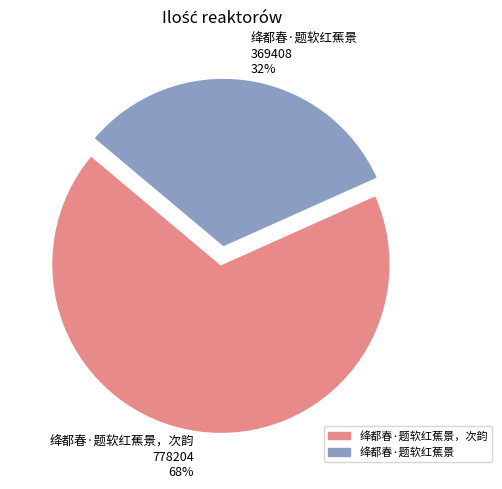

Is the sum of 绛都春·题软红蕉景 369408 32% and 绛都春·题软红蕉景，次韵 778204 68% greater than half?

Yes